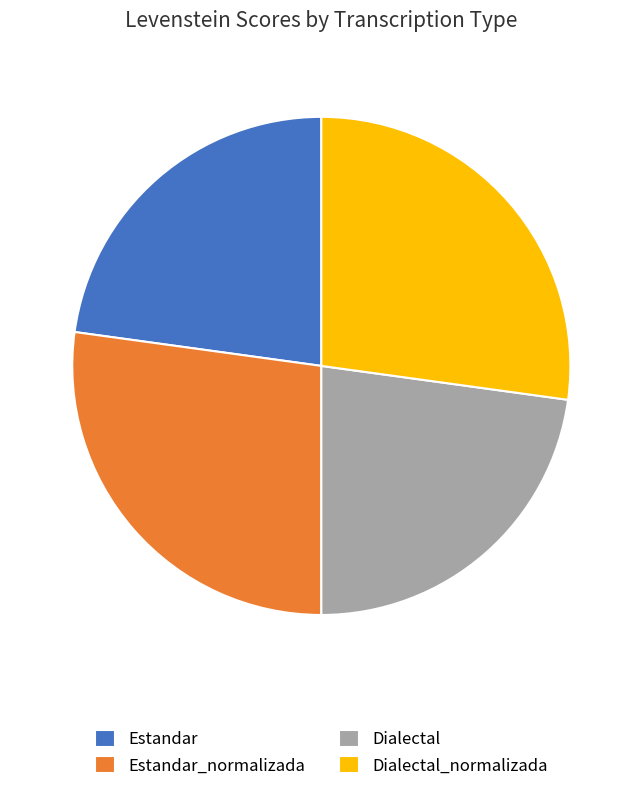

Is there a majority slice in this chart?

No